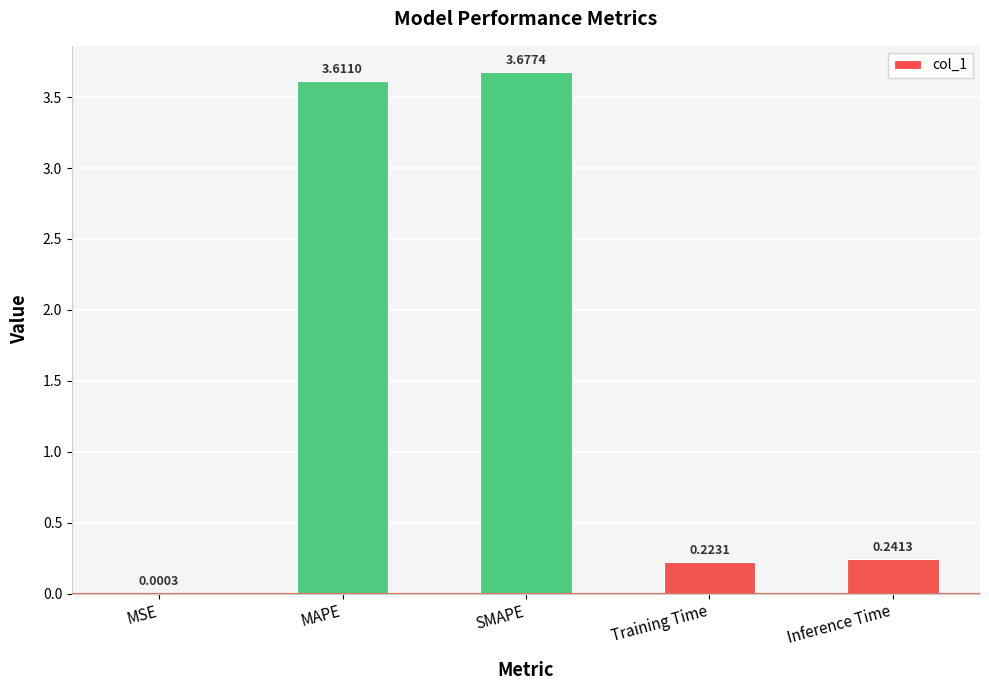

What is the change in value from MSE to SMAPE?

+3.7